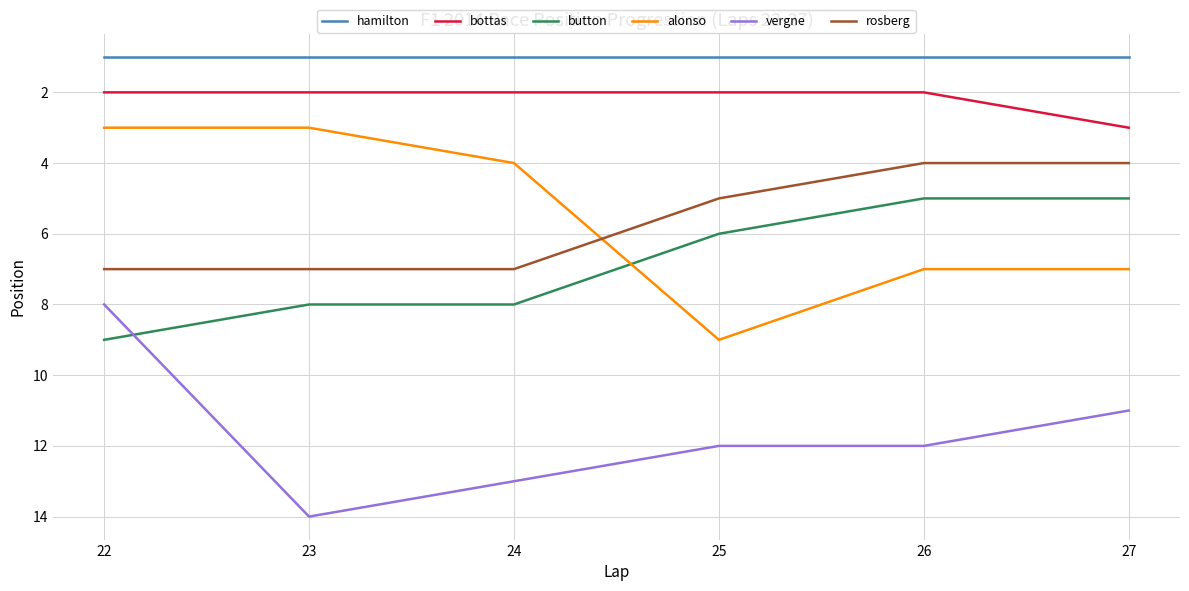

What is the total value across all series at 23?

35